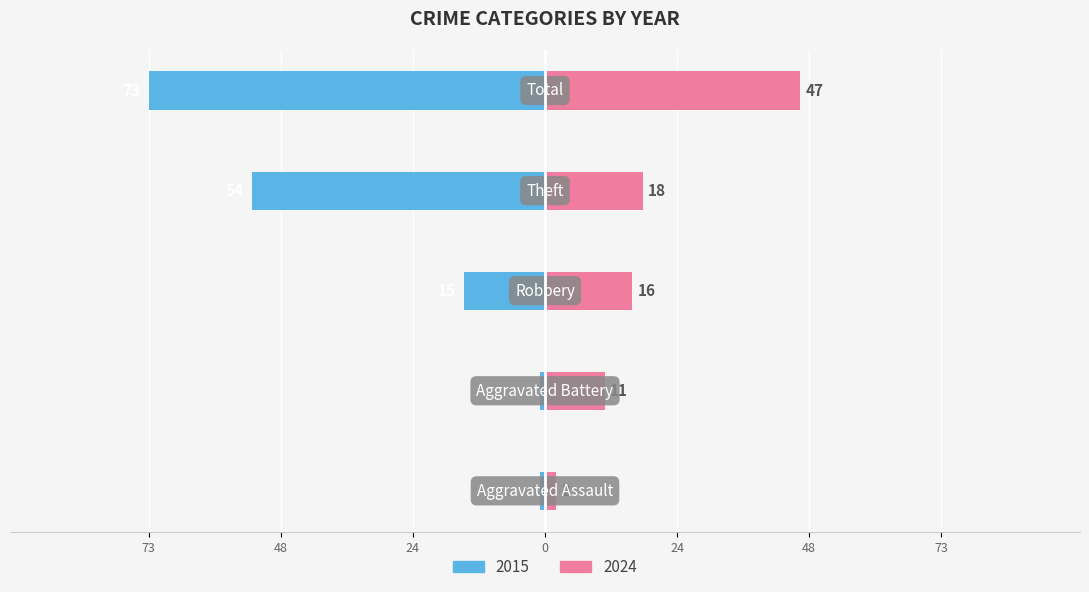

Where is 2015 nearest to the value -37?

Theft